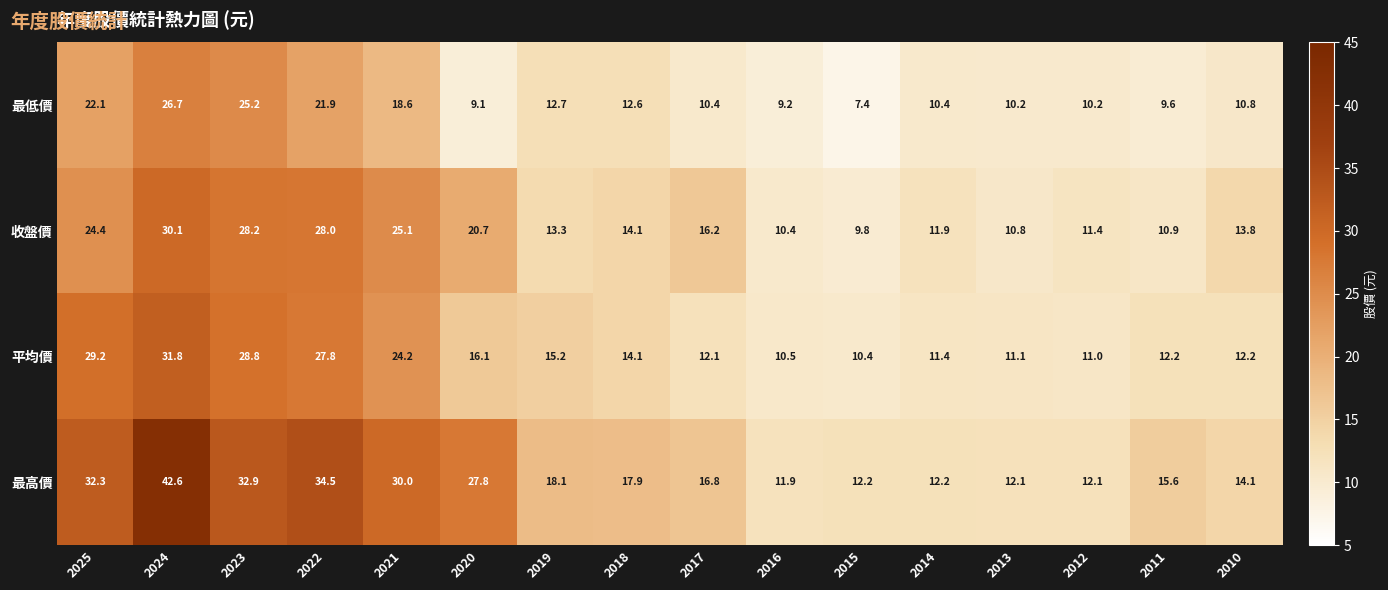

What is the difference between the maximum and minimum values in the 收盤價 series?

20.3